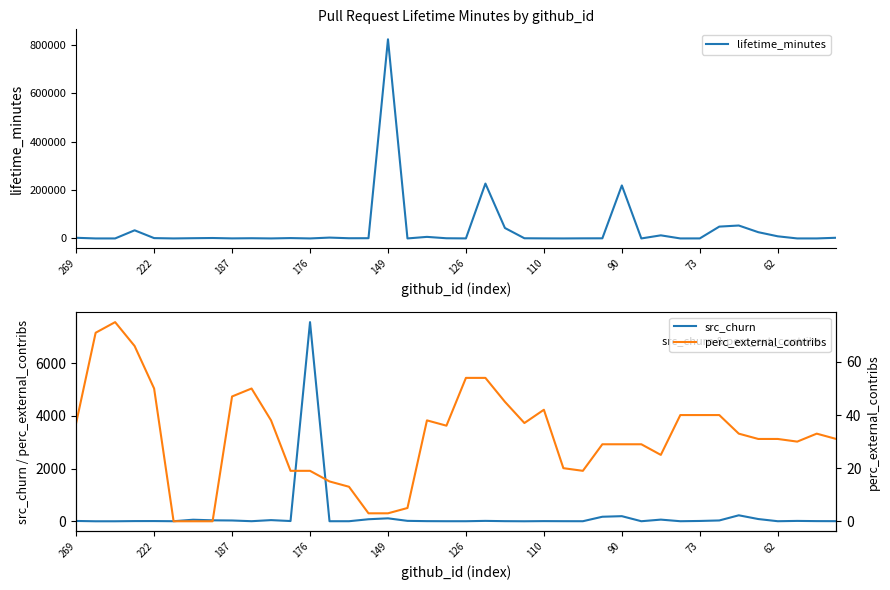

What is the difference between the second highest and second lowest values in the src_churn series?

227